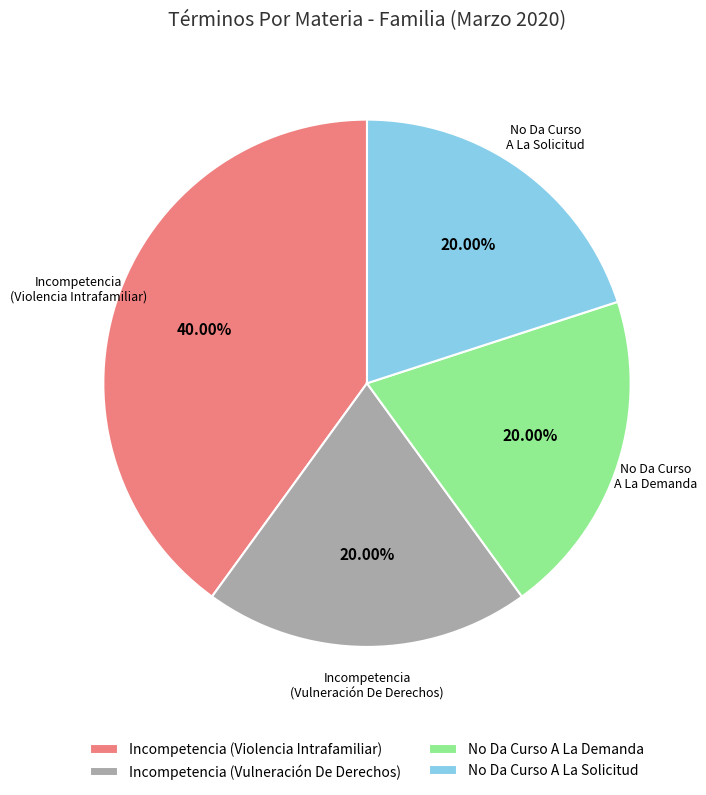

To the nearest percent, what is the average slice percentage?

25%